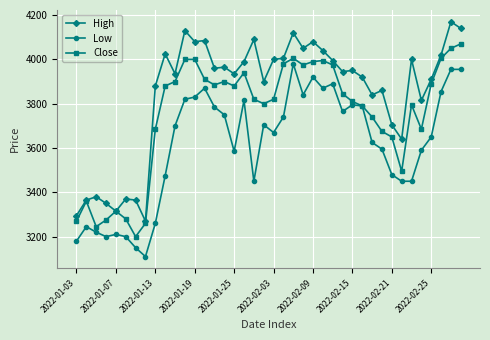

List the series in order of their peak value, highest first.

High, Close, Low